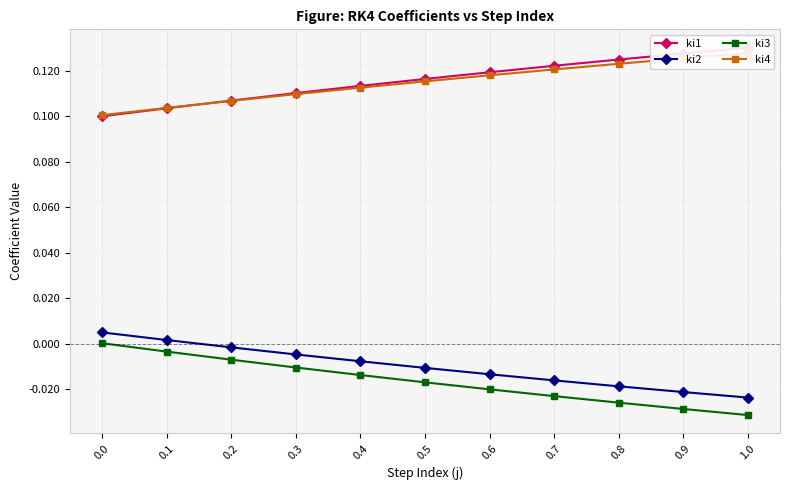

The ki4 series shows 0.1 at 0.8. True or false?

True